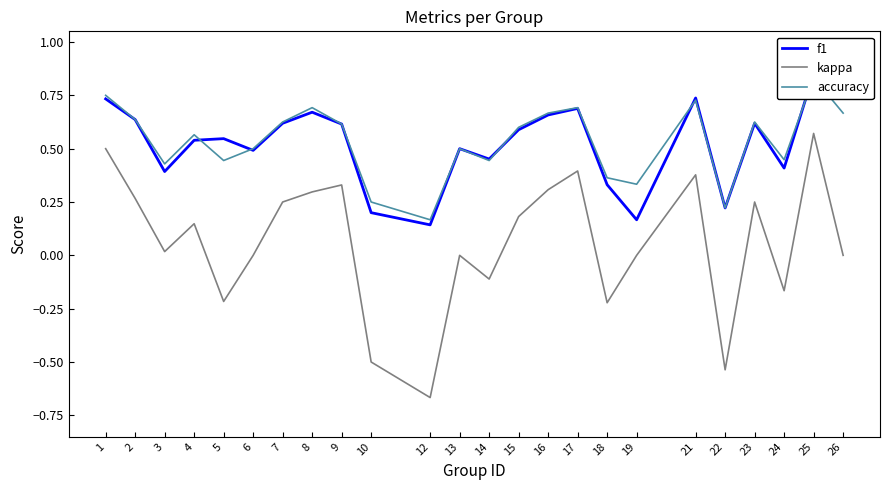

The value of kappa at 2 is 0.1. True or false?

False